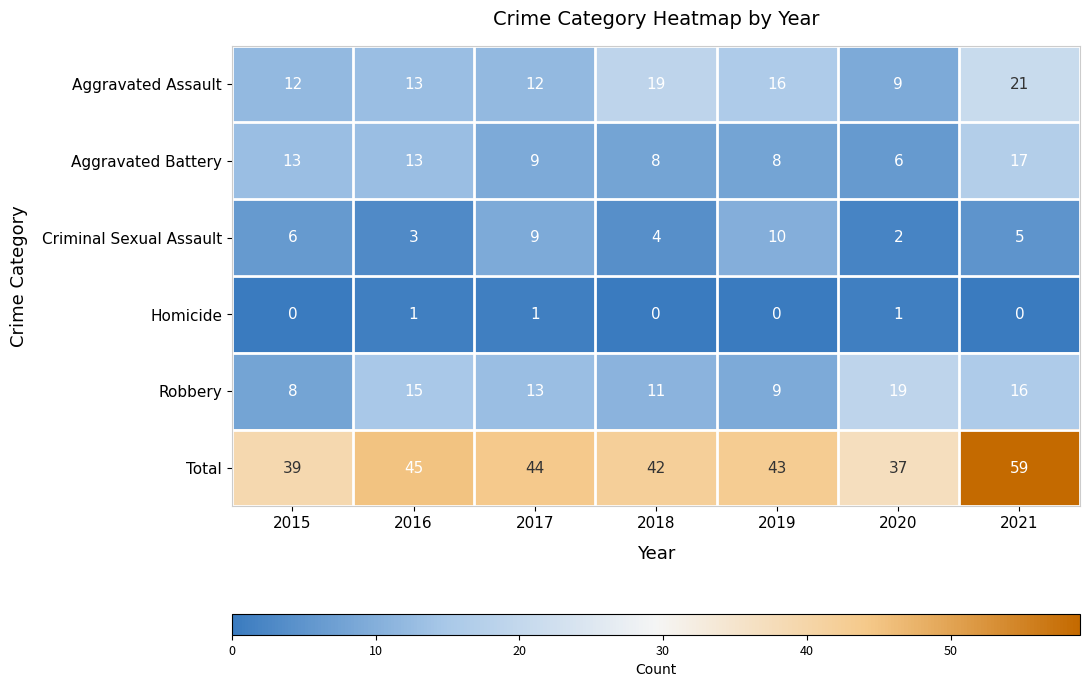

What is the spread (max minus min) of values at 2020?

36